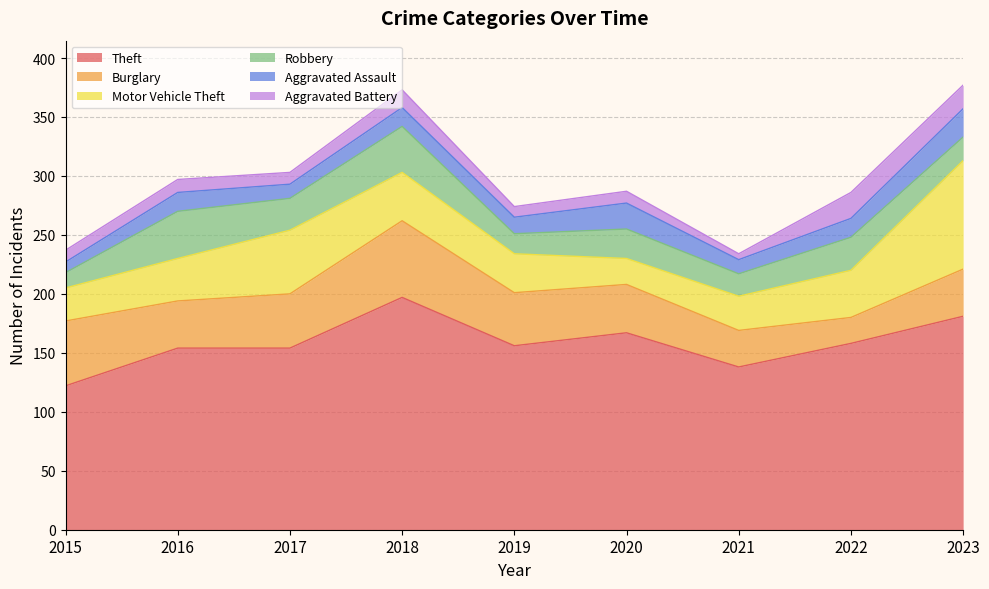

Reading left to right, transcribe all the data shown in this chart.

Theft: 2015=122	2016=154	2017=154	2018=197	2019=156	2020=167	2021=138	2022=158	2023=181
Burglary: 2015=55	2016=40	2017=46	2018=65	2019=45	2020=41	2021=31	2022=22	2023=40
Motor Vehicle Theft: 2015=28	2016=36	2017=54	2018=41	2019=33	2020=22	2021=29	2022=40	2023=92
Robbery: 2015=13	2016=40	2017=27	2018=39	2019=17	2020=25	2021=19	2022=28	2023=20
Aggravated Assault: 2015=9	2016=16	2017=12	2018=16	2019=14	2020=22	2021=12	2022=16	2023=24
Aggravated Battery: 2015=10	2016=11	2017=10	2018=15	2019=9	2020=10	2021=5	2022=22	2023=20